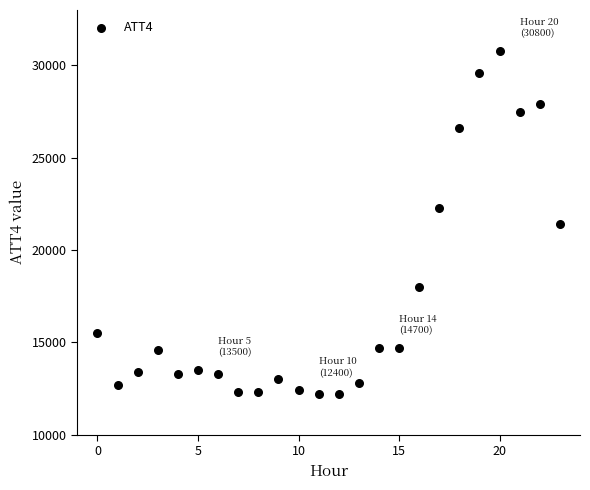

What is the range of Y values (max minus min)?

18600